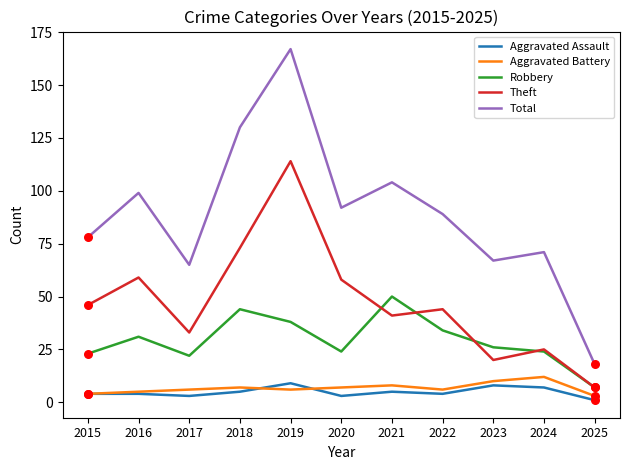

What are all the series names shown in the legend?

Aggravated Assault, Aggravated Battery, Robbery, Theft, Total